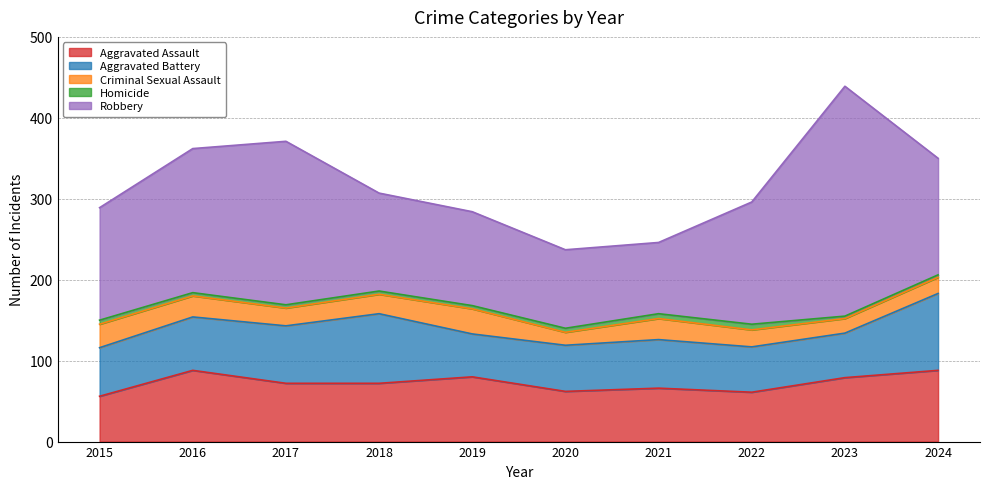

Which series has the widest spread of values?

Robbery